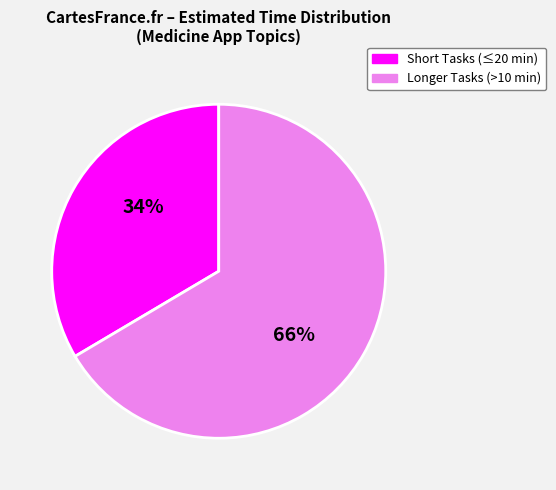

Is there any slice that represents more than half of the pie?

Yes